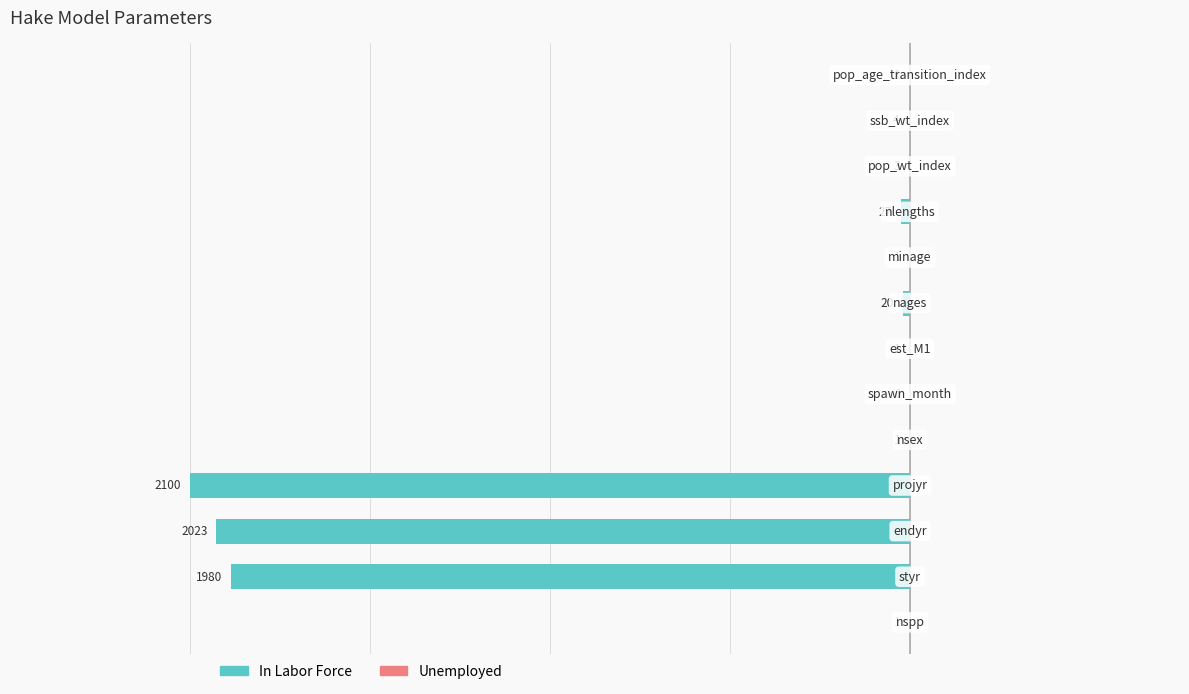

Are the bars horizontal?

Yes